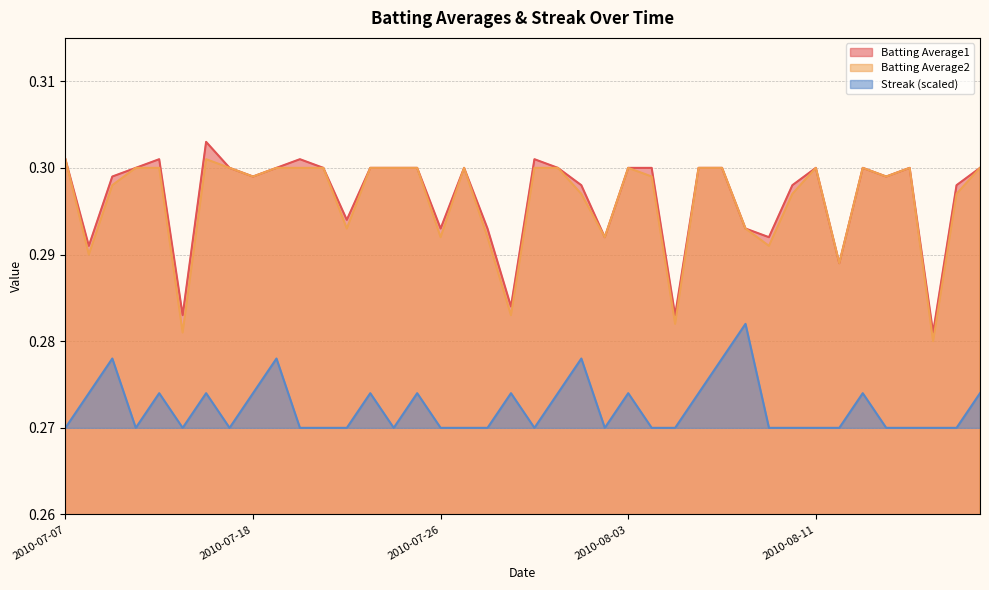

Reading left to right, list all the values displayed in this chart.

Batting Average1: 0.3	0.3	0.3	0.3	0.3	0.3	0.3	0.3	0.3	0.3	0.3	0.3	0.3	0.3	0.3	0.3	0.3	0.3	0.3	0.3	0.3	0.3	0.3	0.3	0.3	0.3	0.3	0.3	0.3	0.3	0.3	0.3	0.3	0.3	0.3	0.3	0.3	0.3	0.3	0.3
Batting Average2: 0.3	0.3	0.3	0.3	0.3	0.3	0.3	0.3	0.3	0.3	0.3	0.3	0.3	0.3	0.3	0.3	0.3	0.3	0.3	0.3	0.3	0.3	0.3	0.3	0.3	0.3	0.3	0.3	0.3	0.3	0.3	0.3	0.3	0.3	0.3	0.3	0.3	0.3	0.3	0.3
Streak: 0.3	0.3	0.3	0.3	0.3	0.3	0.3	0.3	0.3	0.3	0.3	0.3	0.3	0.3	0.3	0.3	0.3	0.3	0.3	0.3	0.3	0.3	0.3	0.3	0.3	0.3	0.3	0.3	0.3	0.3	0.3	0.3	0.3	0.3	0.3	0.3	0.3	0.3	0.3	0.3